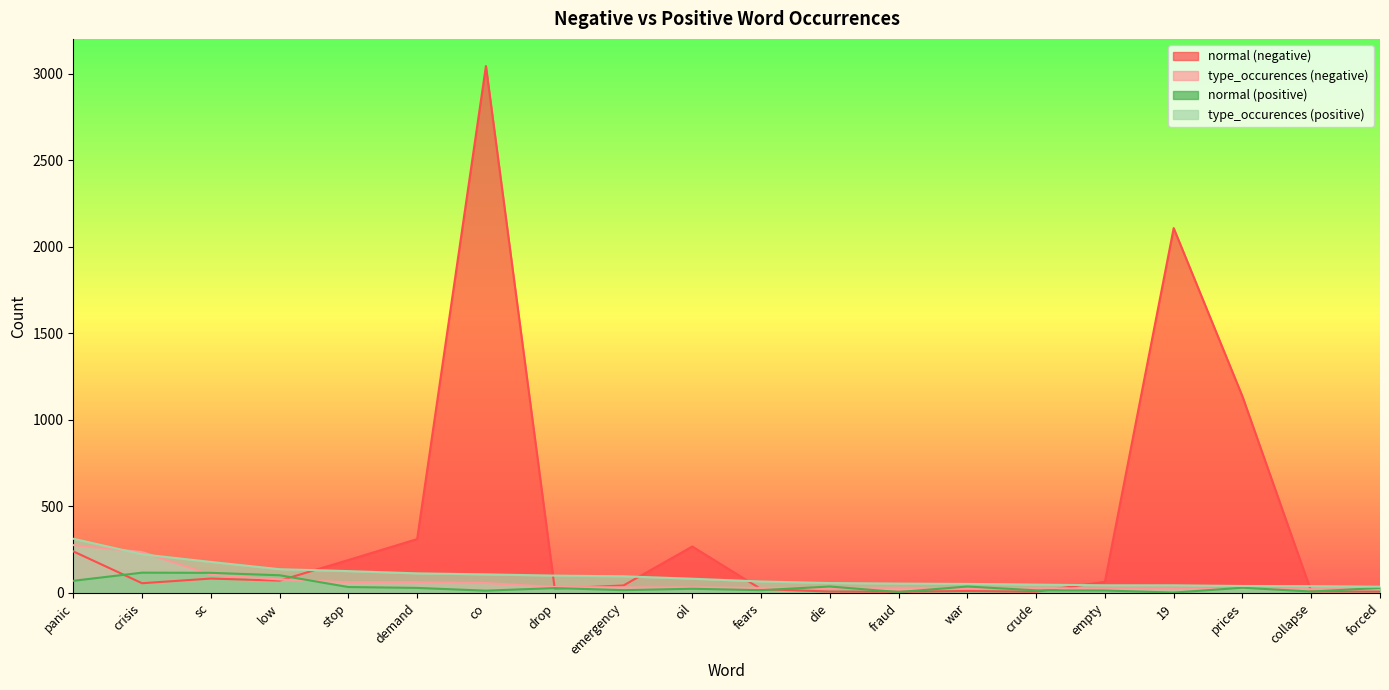

True or false: type_occurences (positive) and normal (negative) intersect in this chart.

True